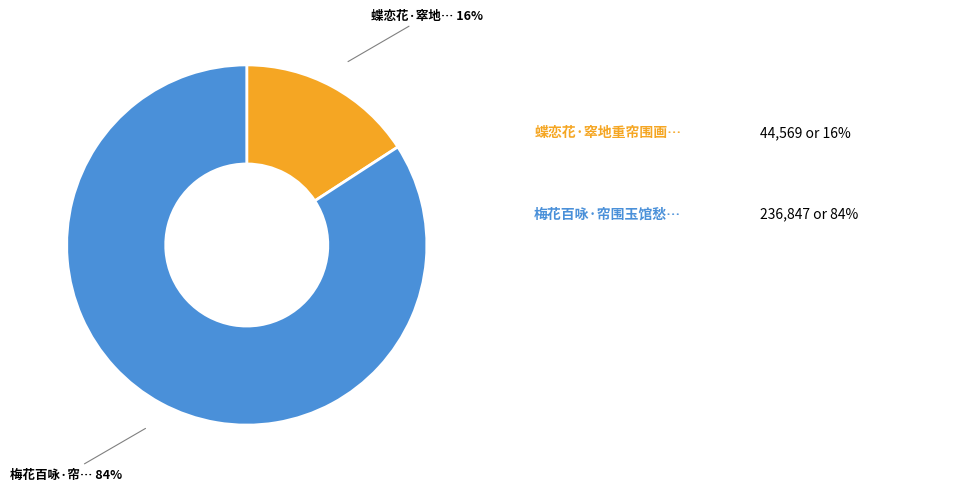

Count the number of slices in the pie.

2